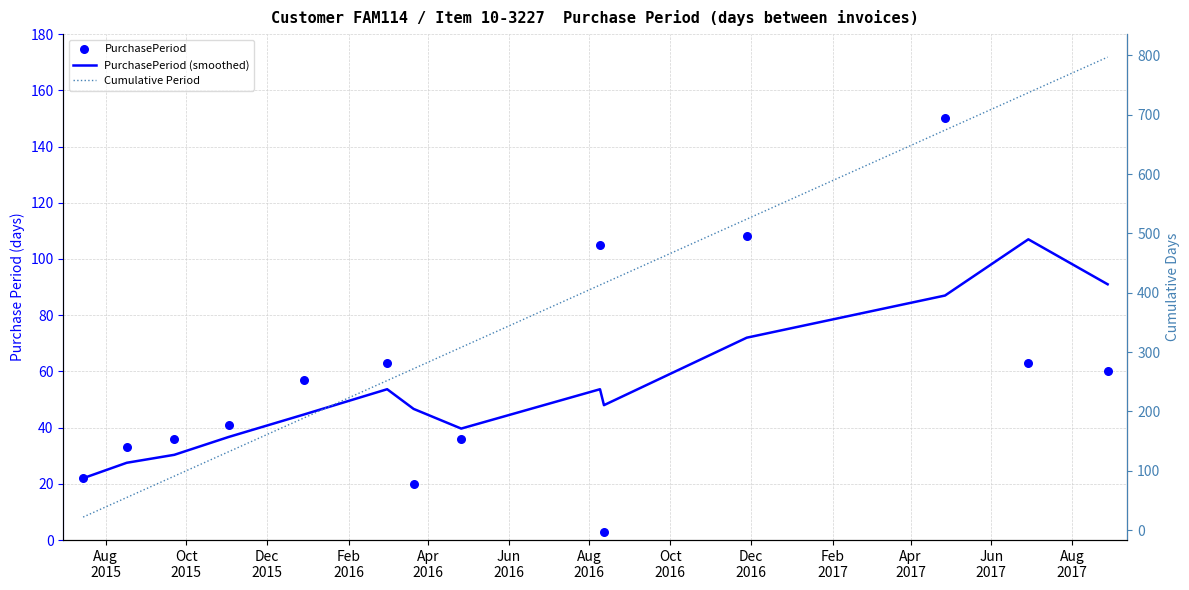

Which series has the largest total across all categories?

Cumulative Period